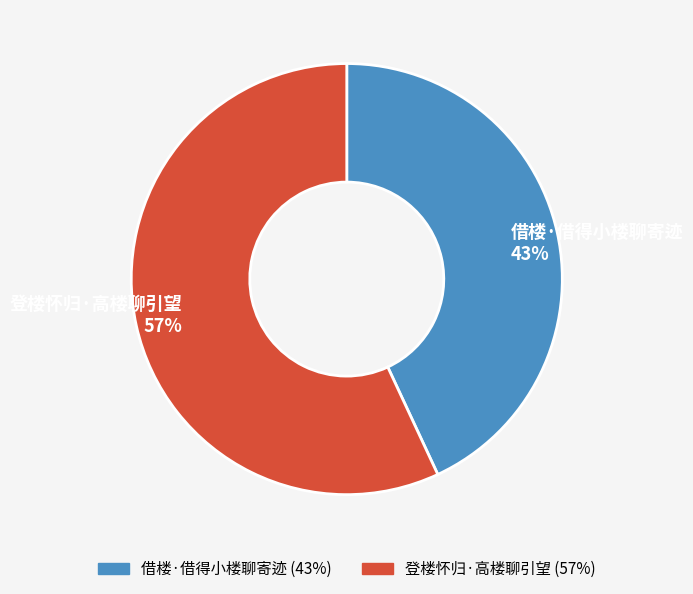

Rank the categories by value from highest to lowest.

登楼怀归·高楼聊引望, 借楼·借得小楼聊寄迹